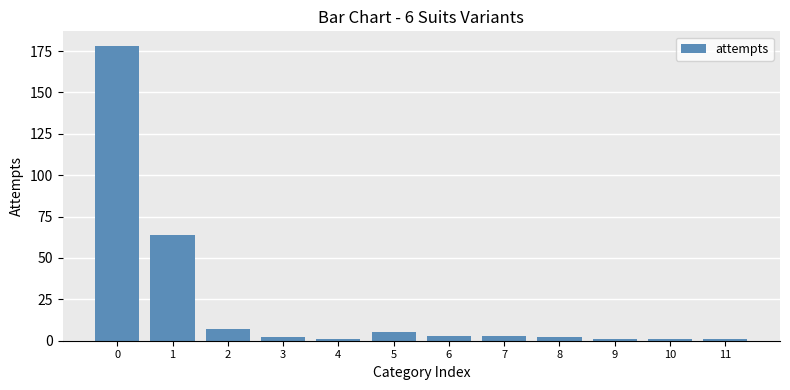

What is the average value?

22